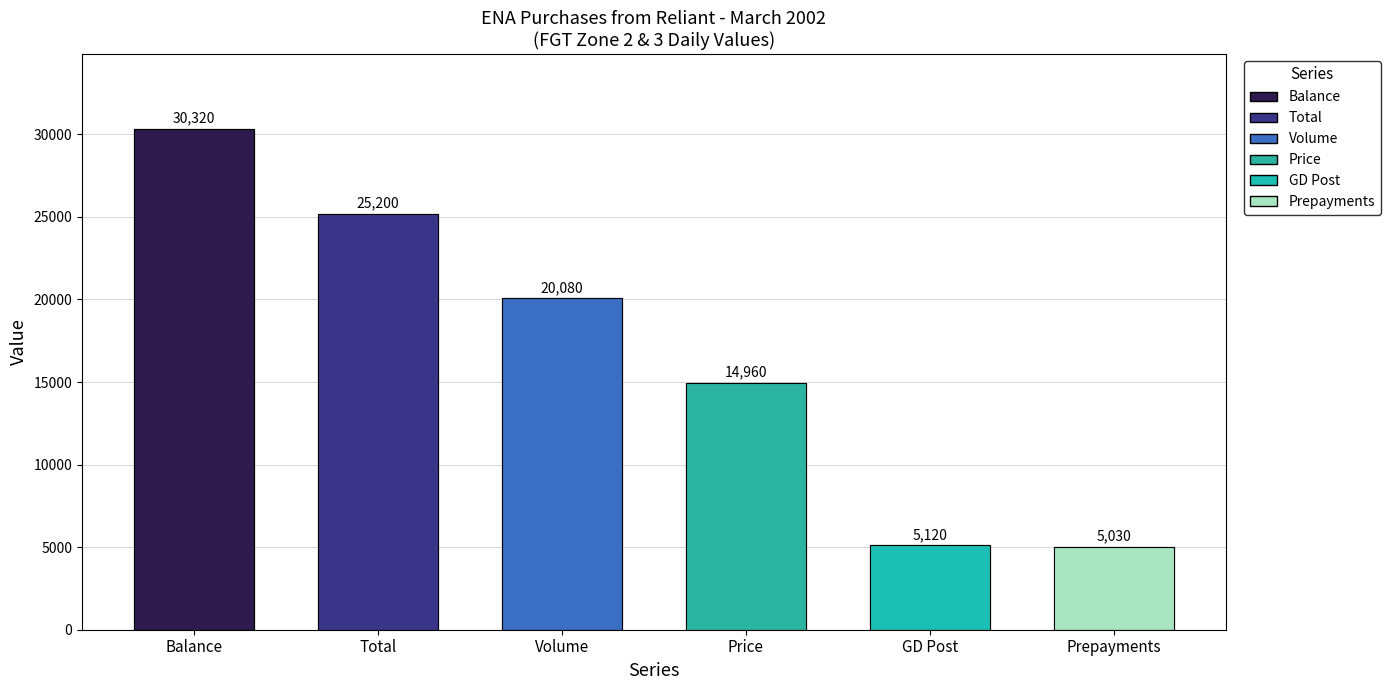

What is the maximum value shown in the chart?

30320.0